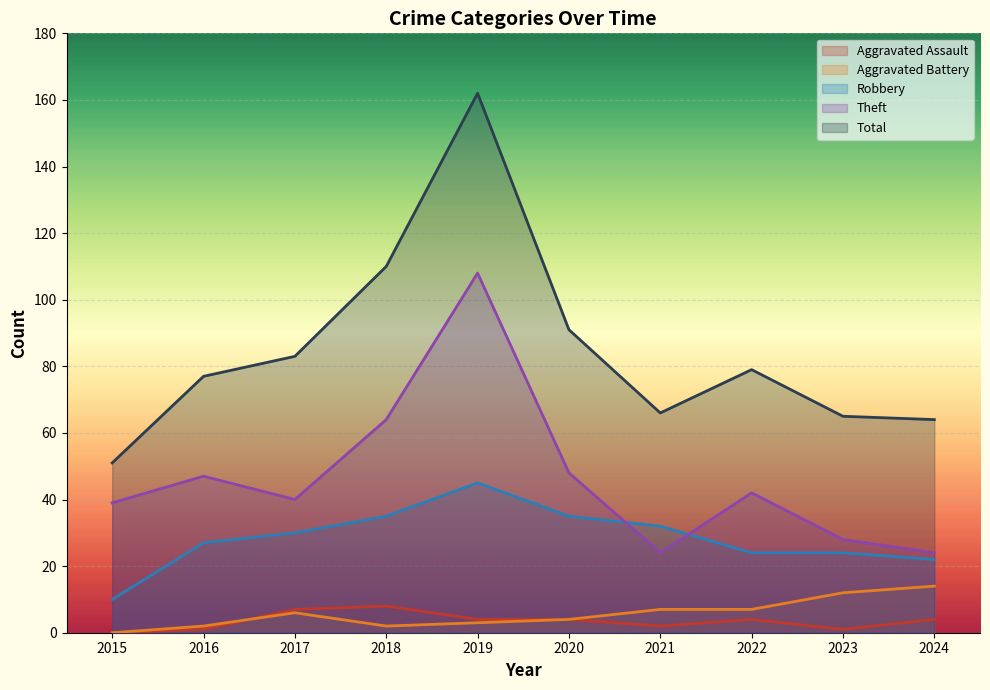

True or false: Theft has more than 2 points higher than both neighbors.

True